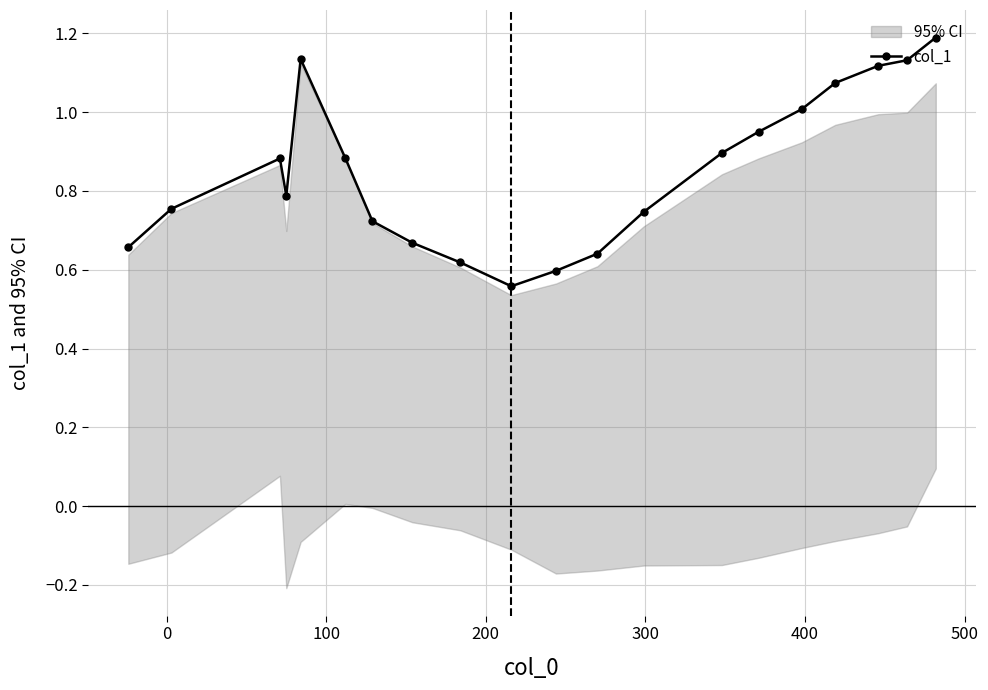

What is the value of the 5th point from the left?

1.1